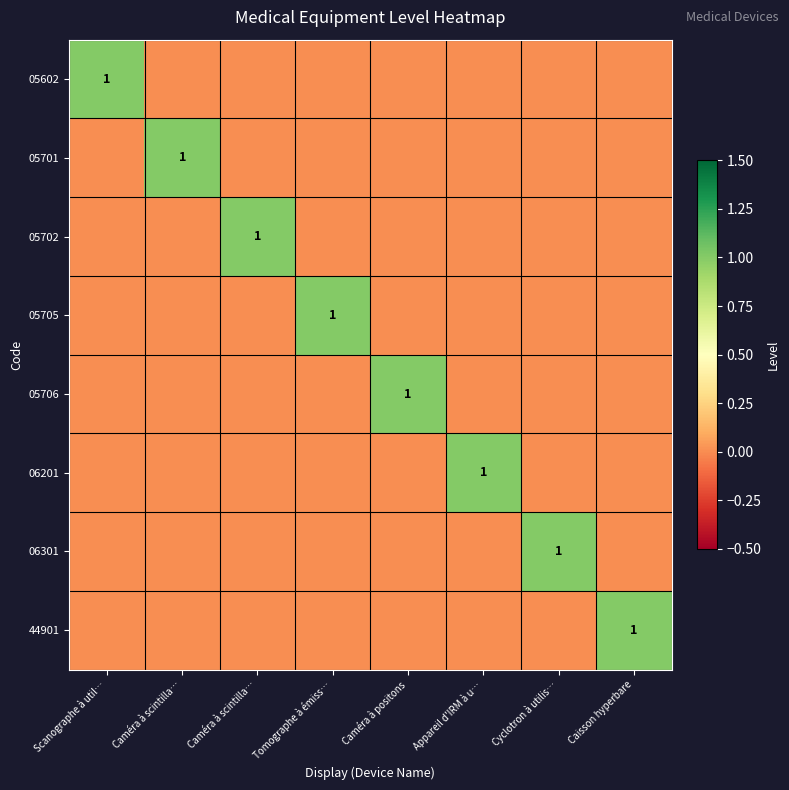

Between Caisson hyperbare and Tomographe à émiss…, which is larger?

Caisson hyperbare